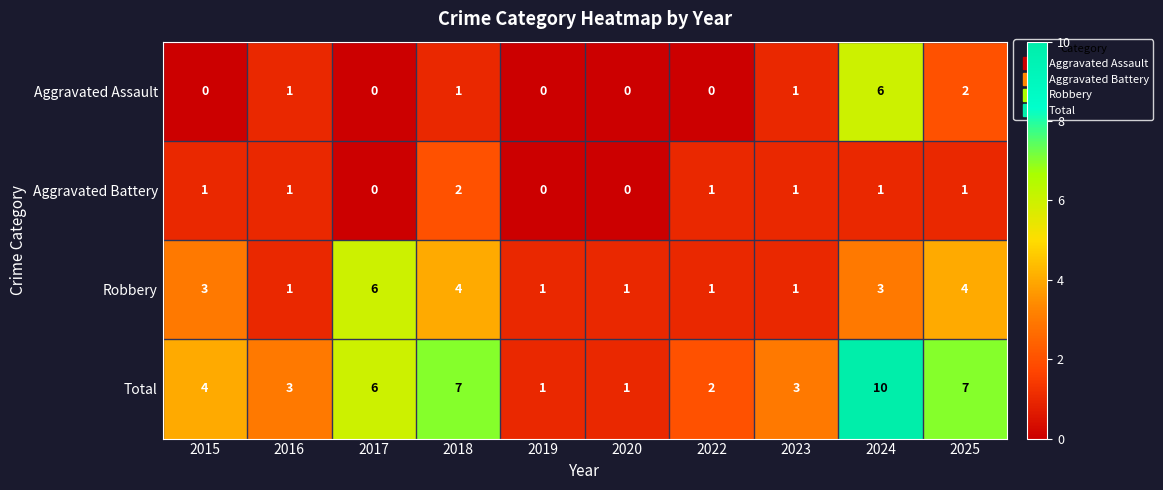

Rank the series at 2025 from lowest to highest value.

Aggravated Battery, Aggravated Assault, Robbery, Total